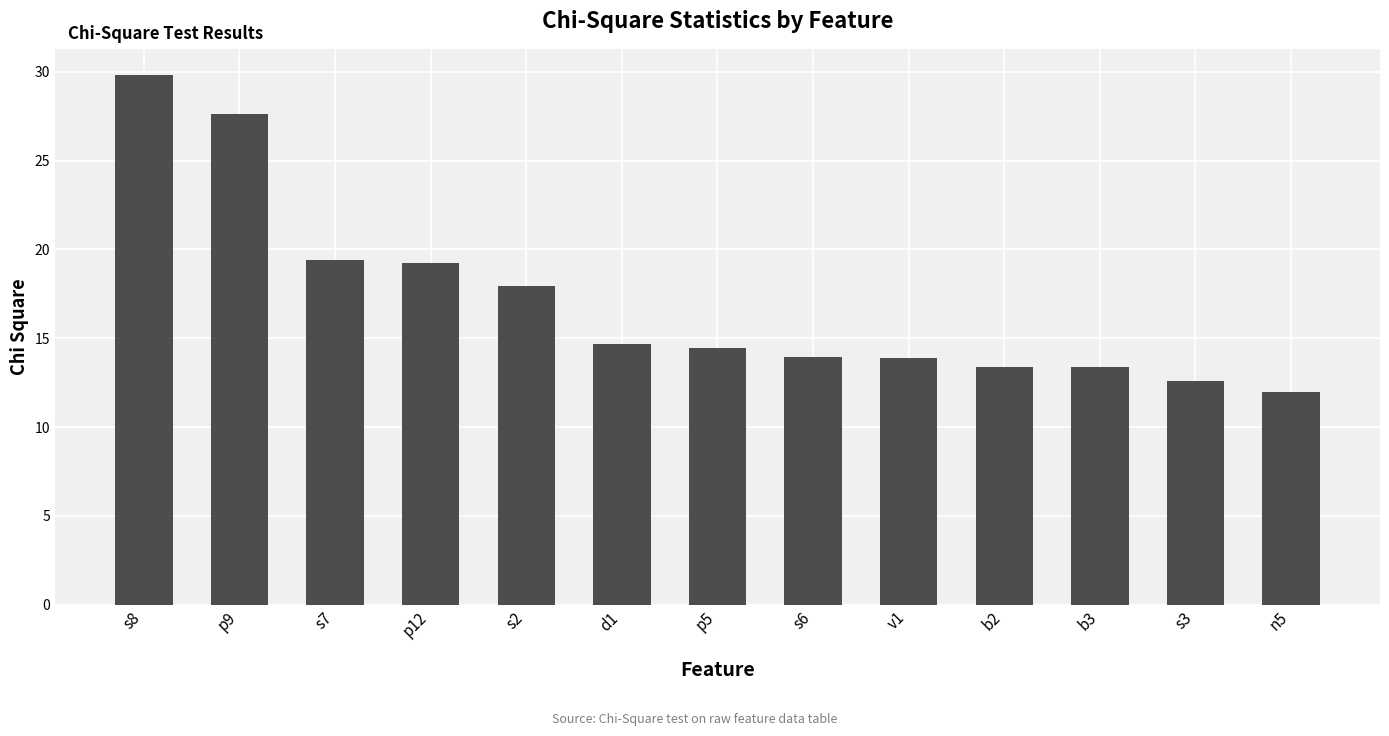

The chart shows a value of 17.9 at s2. True or false?

True